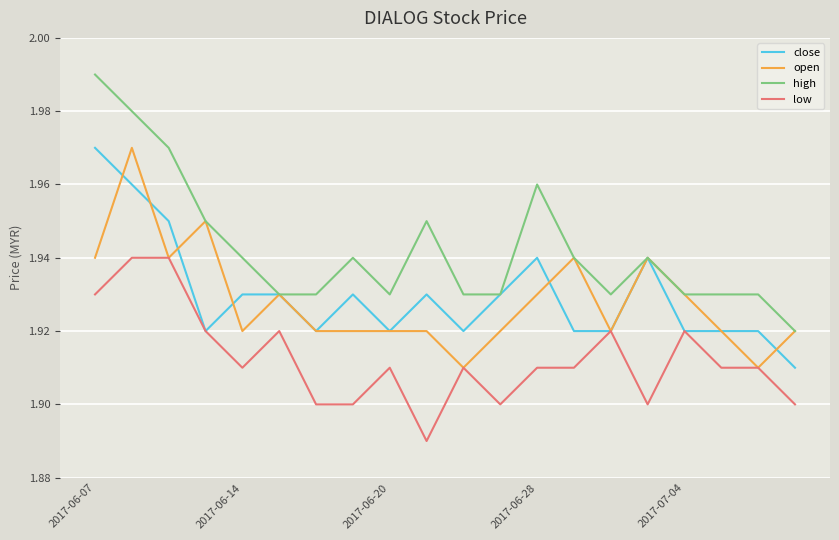

Which series has the widest spread of values?

high